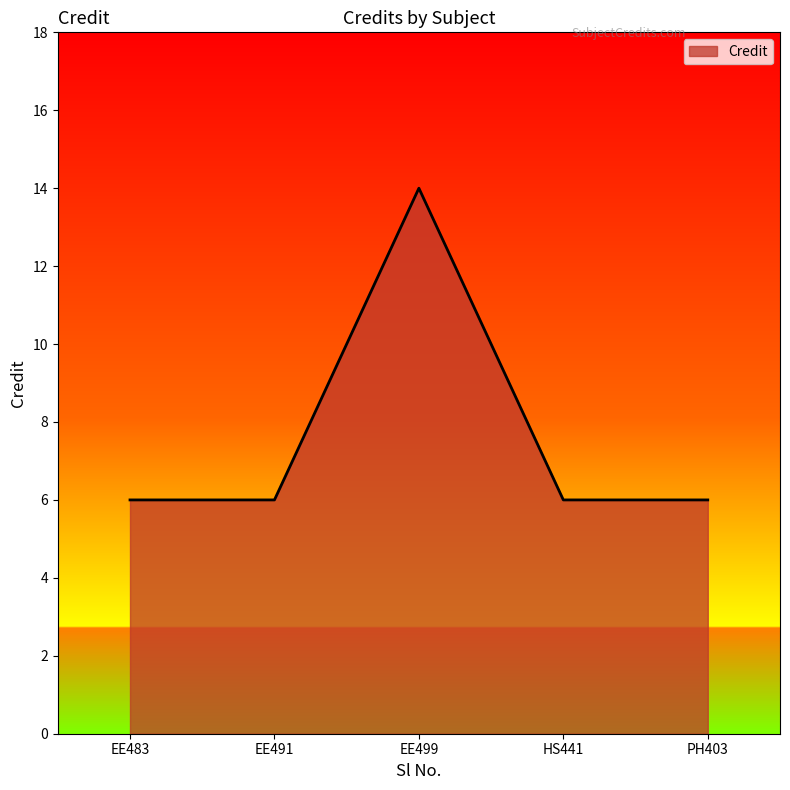

True or false: the data has more than 0 interior local peaks.

True